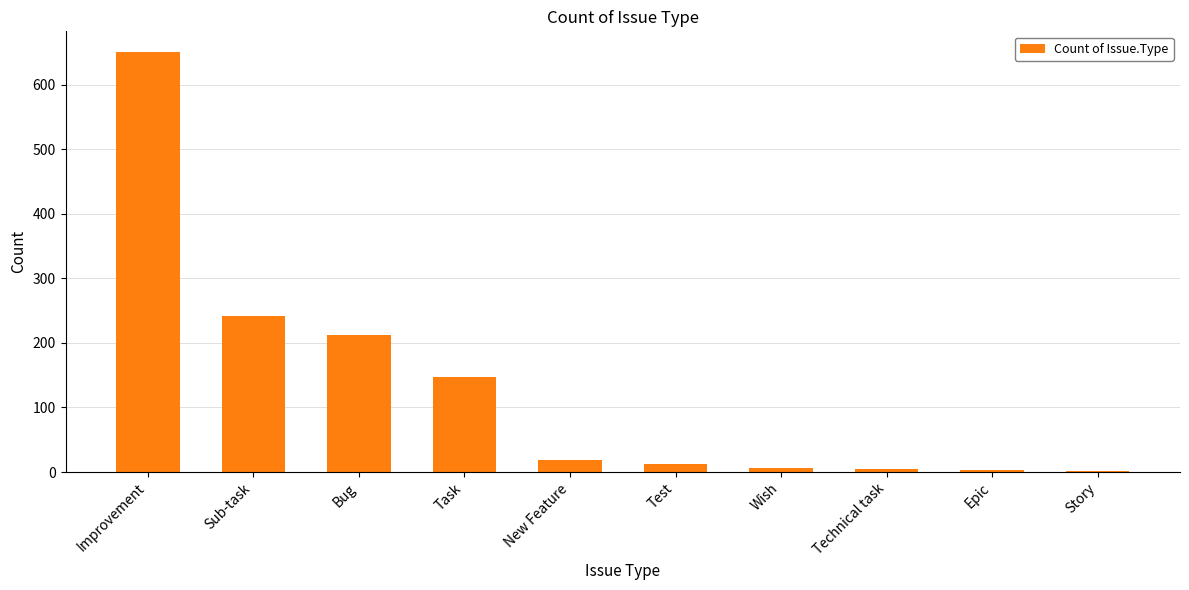

What is the maximum value shown in the chart?

650